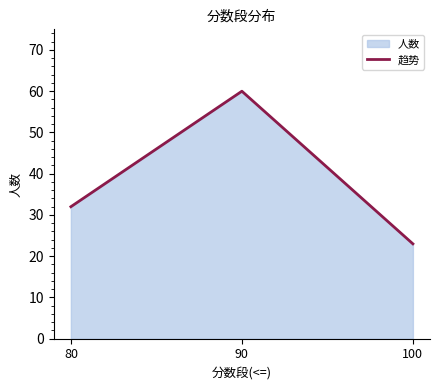

How many lines are shown in the chart?

1